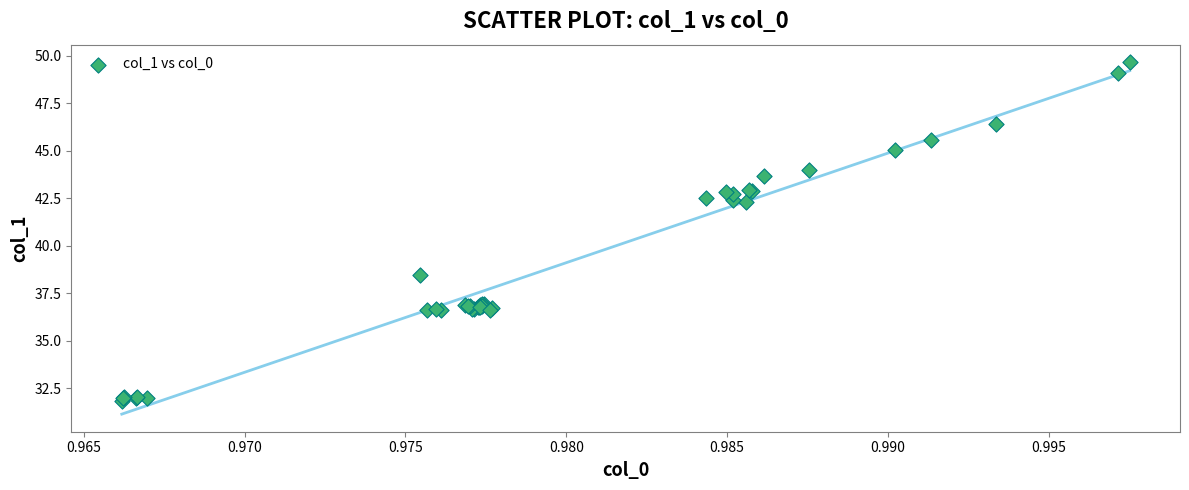

What Y value in the scatter plot is closest to 40?

38.5